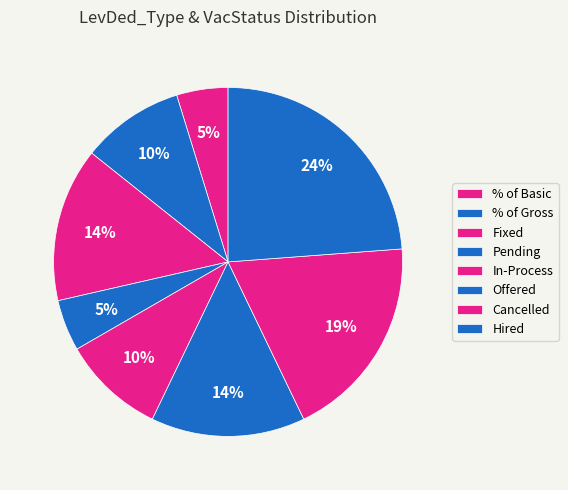

What percentage do In-Process and Offered together represent?

23.8%